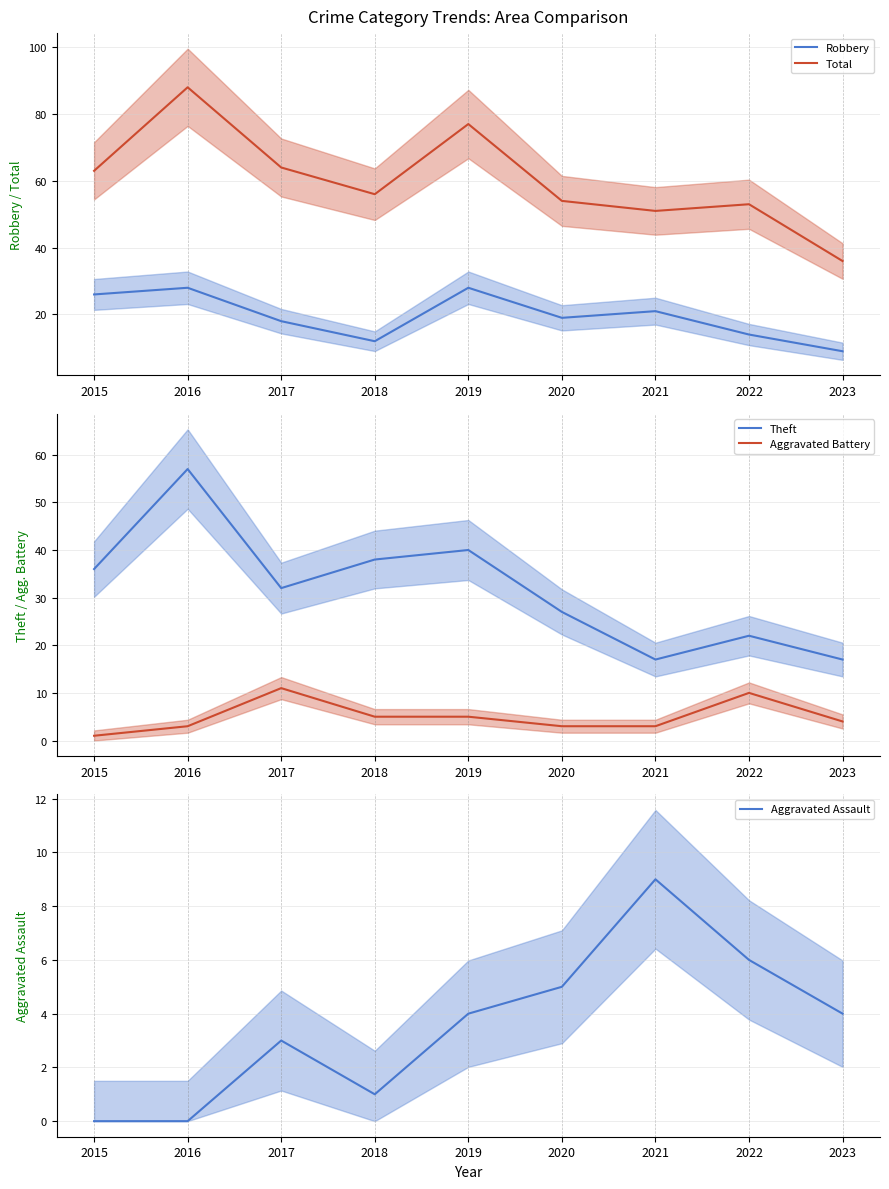

What is the average value of the Theft series?

32